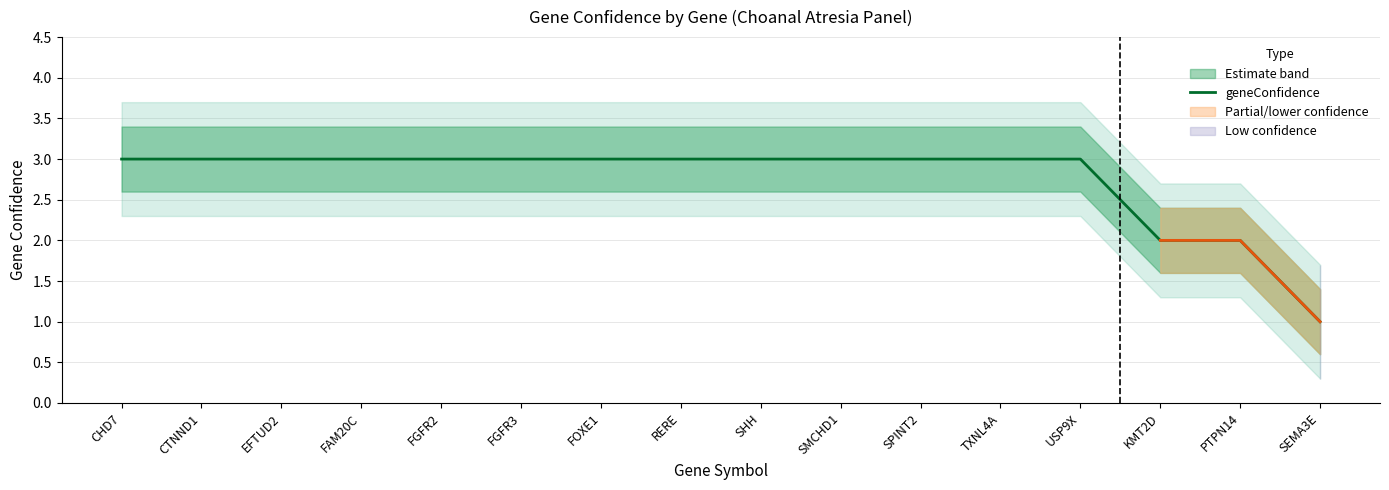

Is it true that the value at USP9X is 4?

False